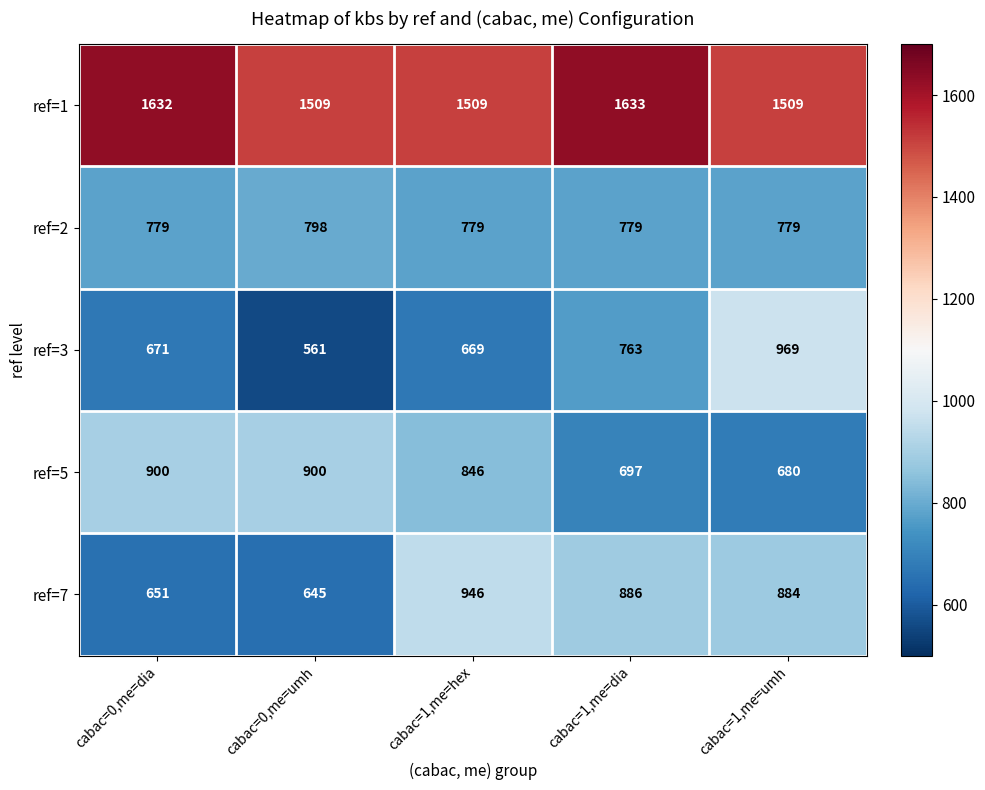

Reading left to right, extract all data points from this chart.

ref=1: cabac=0,me=dia=1632	cabac=0,me=umh=1509	cabac=1,me=hex=1509	cabac=1,me=dia=1633	cabac=1,me=umh=1509
ref=2: cabac=0,me=dia=779	cabac=0,me=umh=798	cabac=1,me=hex=779	cabac=1,me=dia=779	cabac=1,me=umh=779
ref=3: cabac=0,me=dia=671	cabac=0,me=umh=561	cabac=1,me=hex=669	cabac=1,me=dia=763	cabac=1,me=umh=969
ref=5: cabac=0,me=dia=900	cabac=0,me=umh=900	cabac=1,me=hex=846	cabac=1,me=dia=697	cabac=1,me=umh=680
ref=7: cabac=0,me=dia=651	cabac=0,me=umh=645	cabac=1,me=hex=946	cabac=1,me=dia=886	cabac=1,me=umh=884